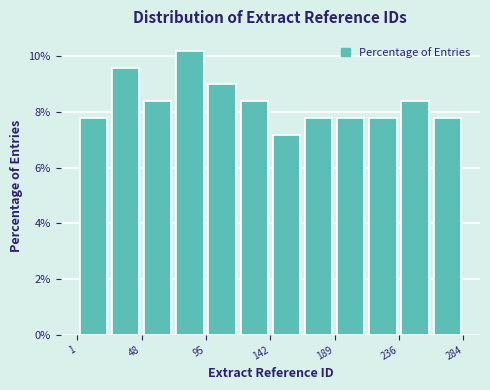

Reading left to right, transcribe this chart: for each bar, give the range it covers on the x-axis and its height. Neither the bar edges nor the heights are printed on the chart, so give them approximately, as read against the axes.

0 to 25: 7.8
25 to 50: 9.6
50 to 70: 8.4
70 to 95: 10.2
95 to 120: 9.0
120 to 145: 8.4
145 to 165: 7.2
165 to 190: 7.8
190 to 215: 7.8
215 to 235: 7.8
235 to 260: 8.4
260 to 285: 7.8